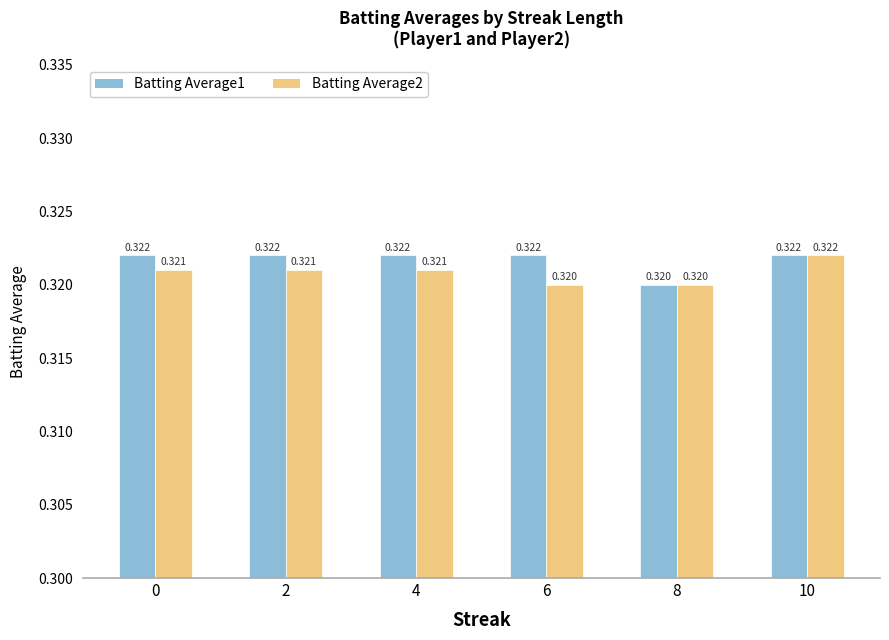

How many groups of bars are there?

6